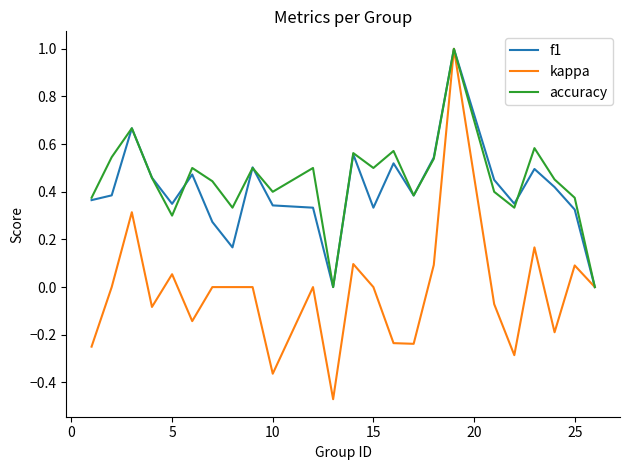

Which series has the largest range (max minus min)?

kappa